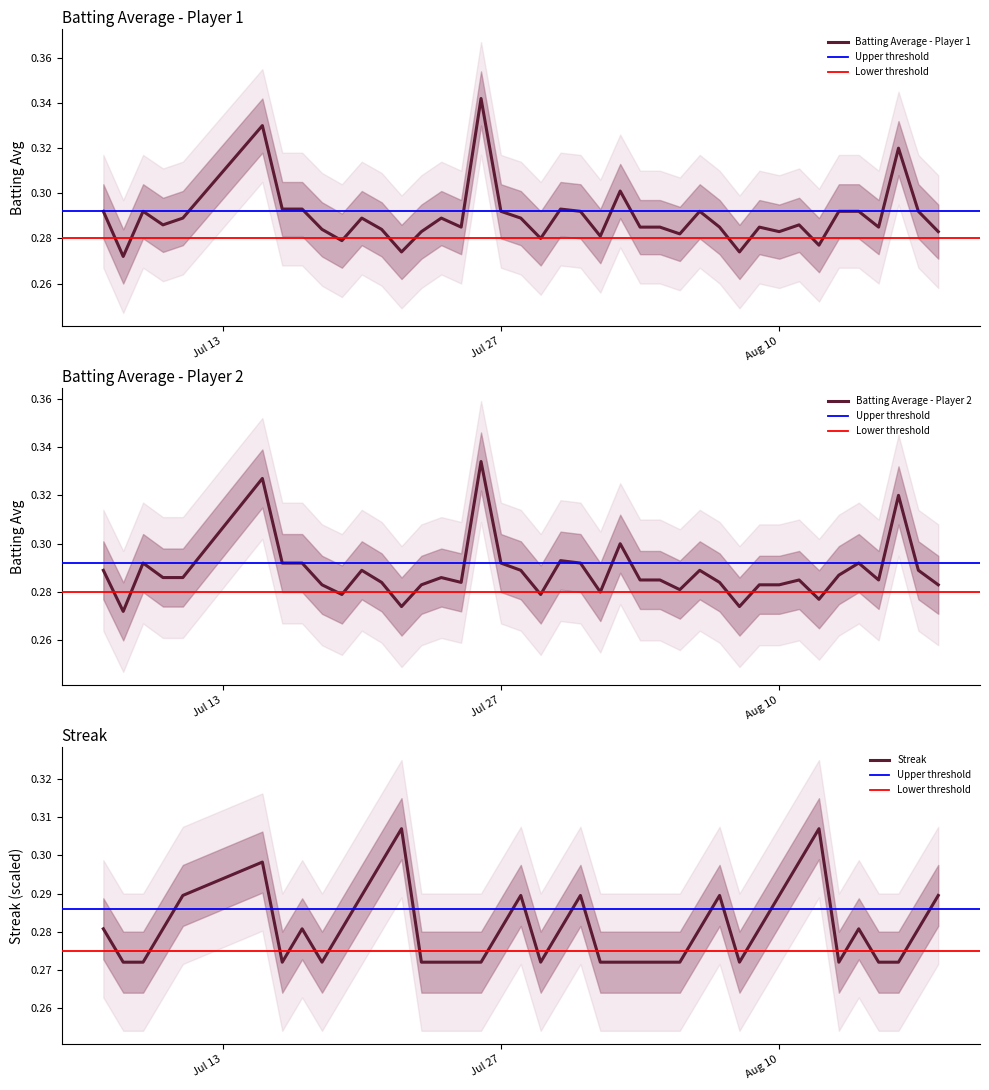

Which has a higher value, 2010-07-18 or 2010-07-24?

2010-07-24